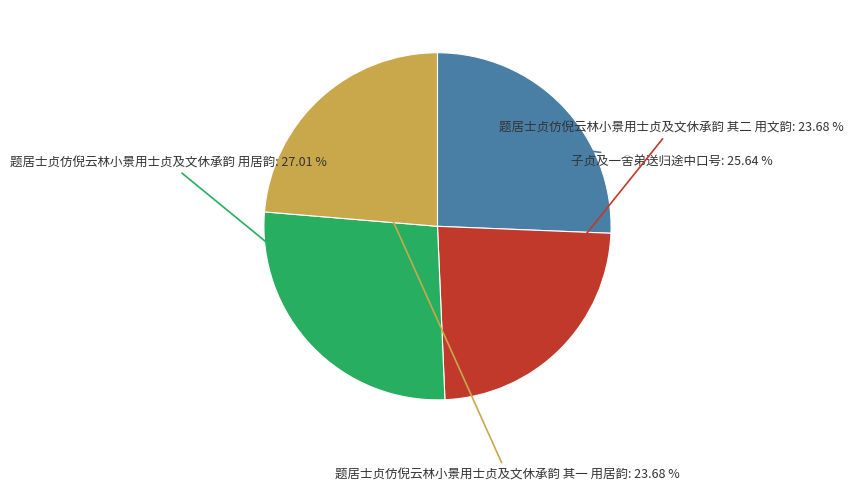

To the nearest percent, what is the difference between the largest and smallest slice percentages?

3%